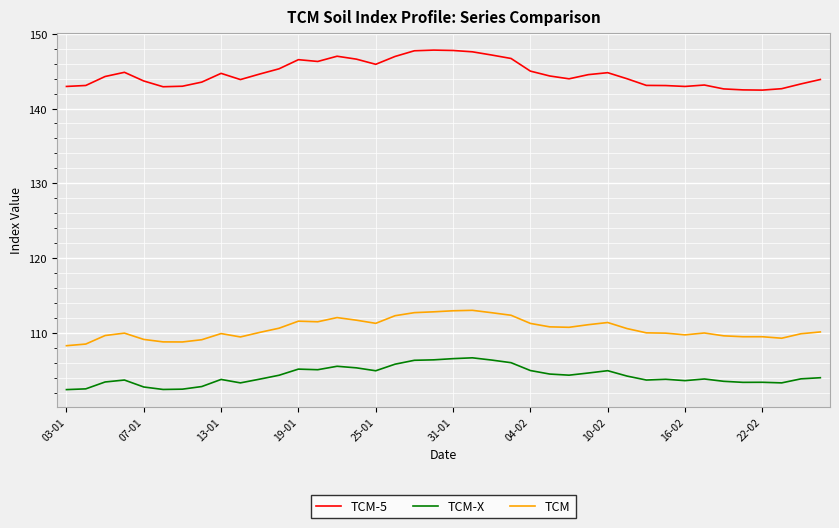

What is the difference between the maximum and minimum values in the TCM series?

4.7